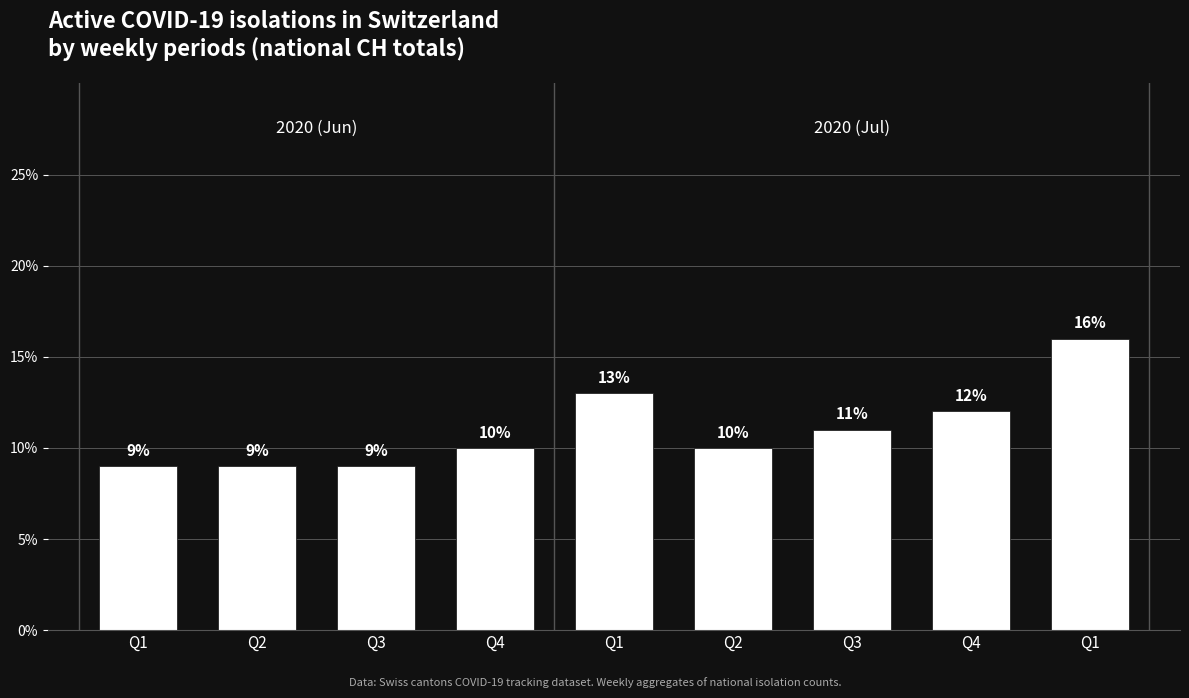

At which label does the data first exceed 10?

Q1